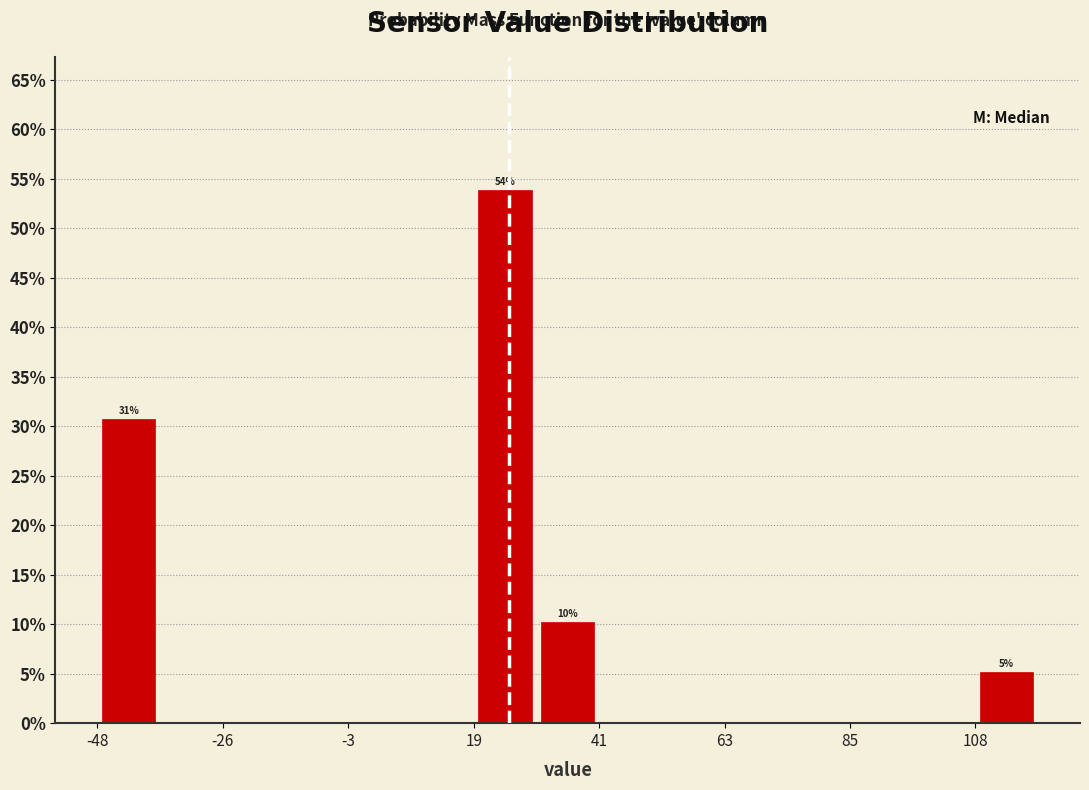

Read against the x-axis, roughly where is the centre of the tallest bar?

25